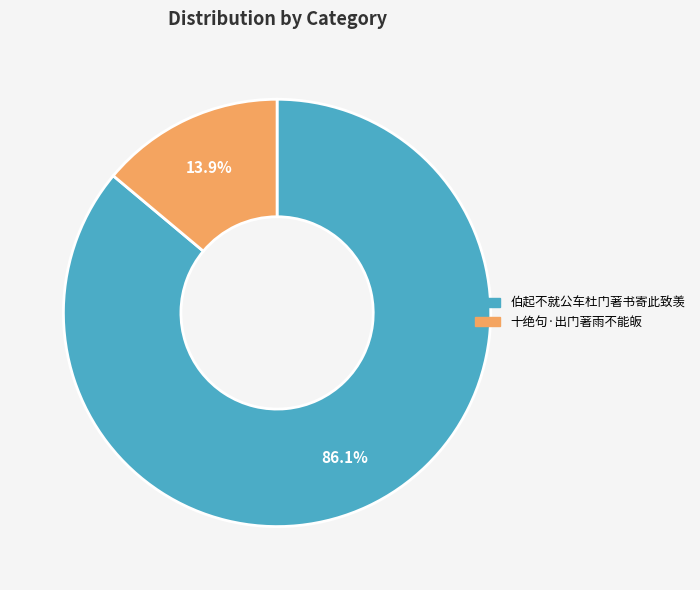

Rank the categories by value from lowest to highest.

十绝句·出门著雨不能皈, 伯起不就公车杜门著书寄此致羡